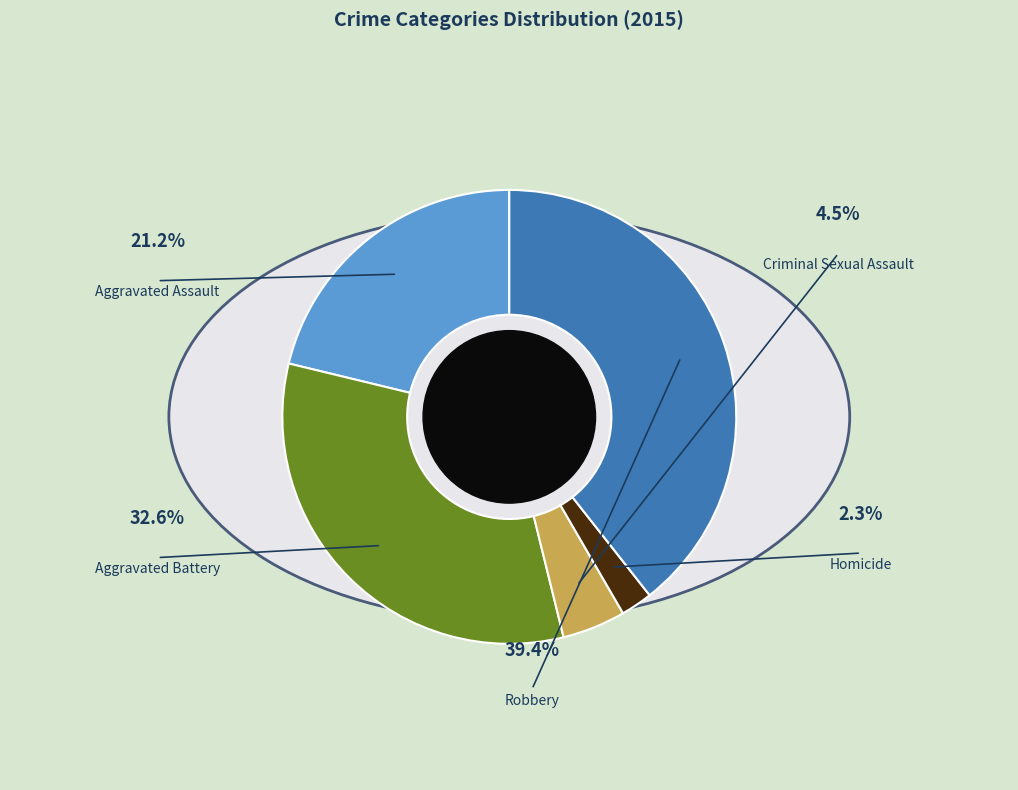

Does Criminal Sexual Assault represent more than half of the total?

No